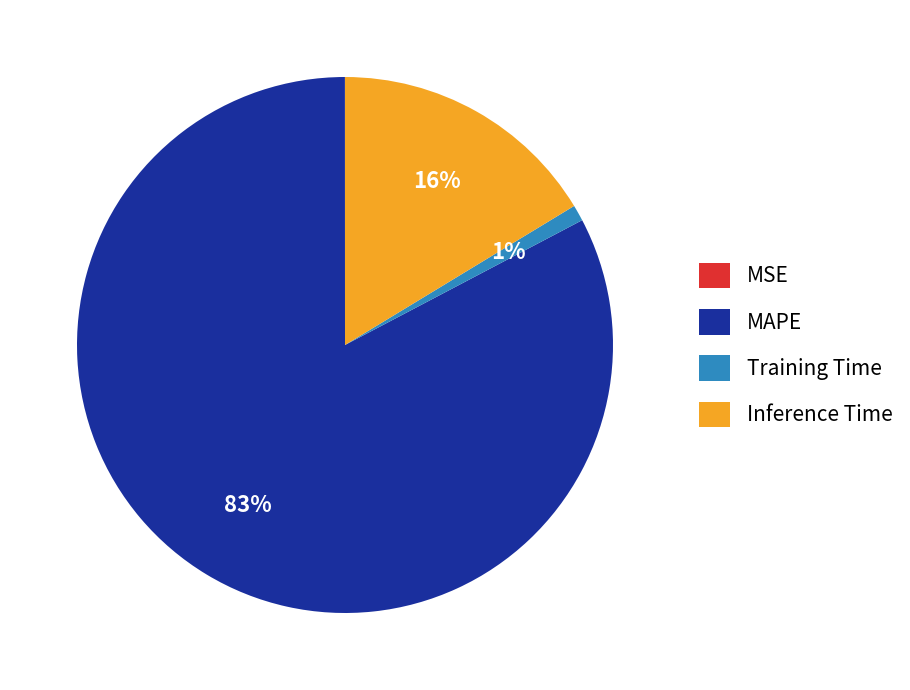

What is the majority slice?

MAPE